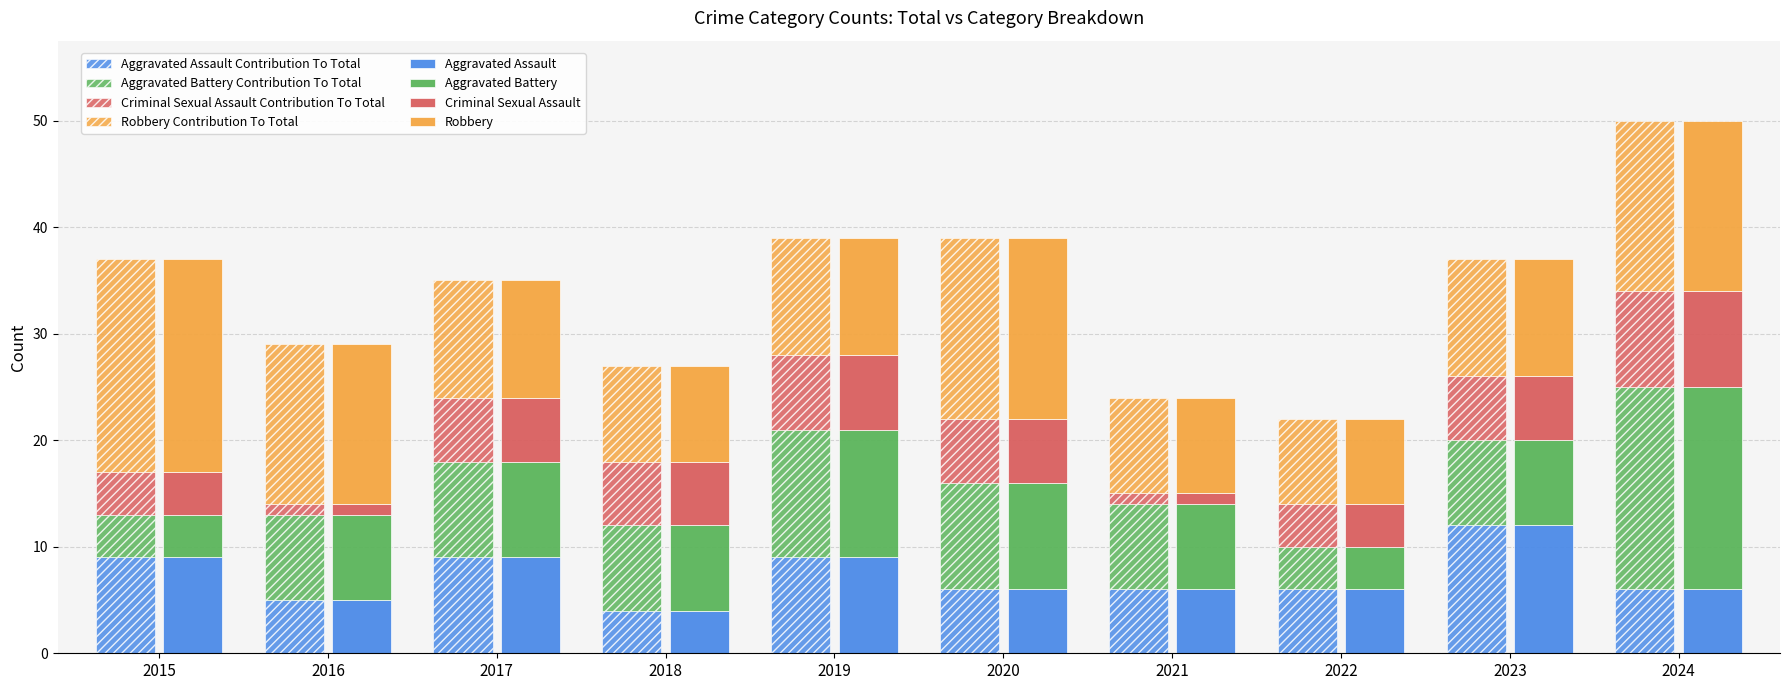

Which category has the highest value in the Aggravated Assault series?

2023